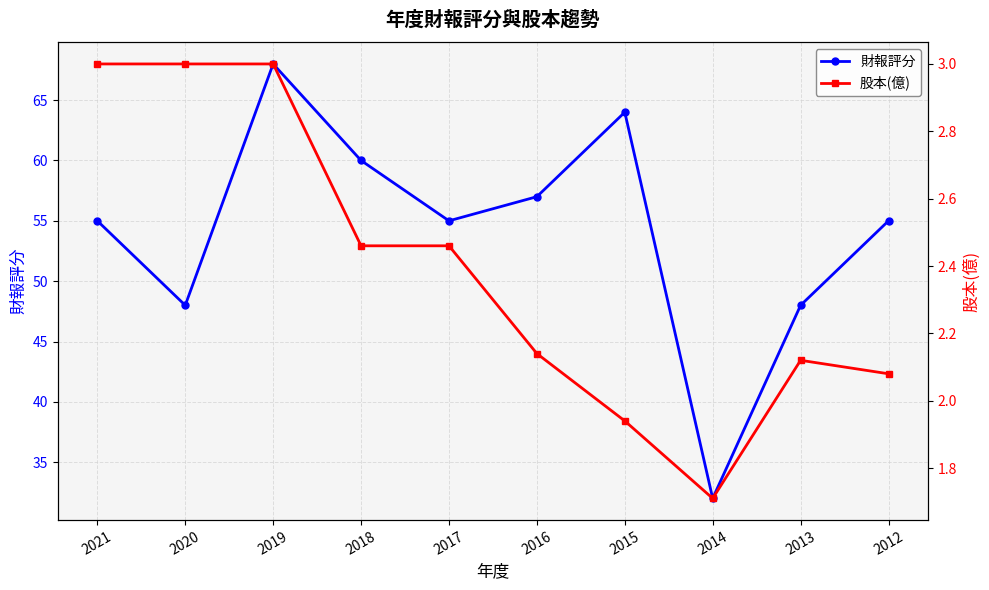

How many data points in 財報評分 are above 55?

4